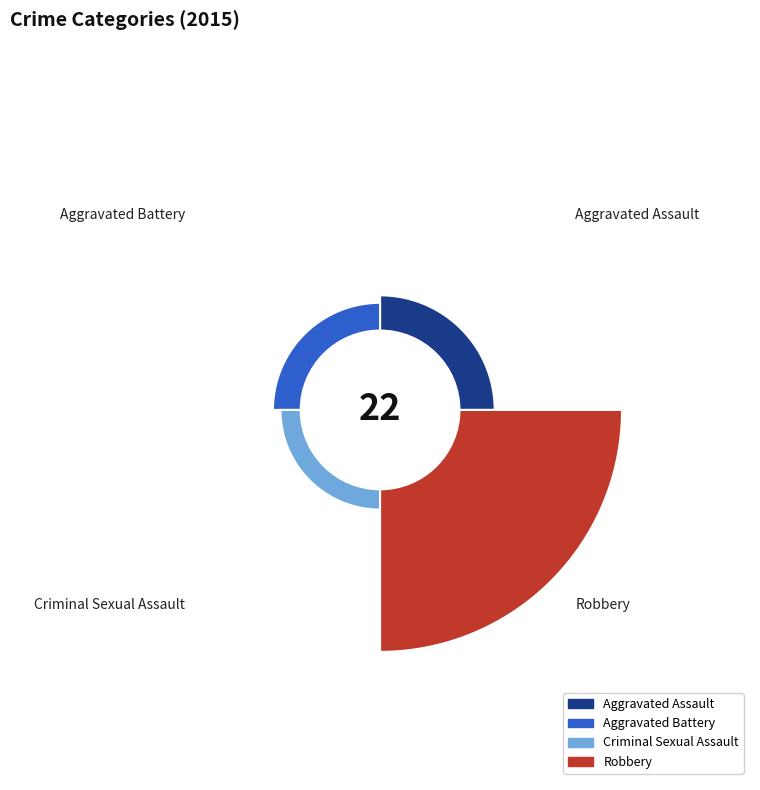

Rank the categories by value from lowest to highest.

Criminal Sexual Assault, Aggravated Battery, Aggravated Assault, Robbery